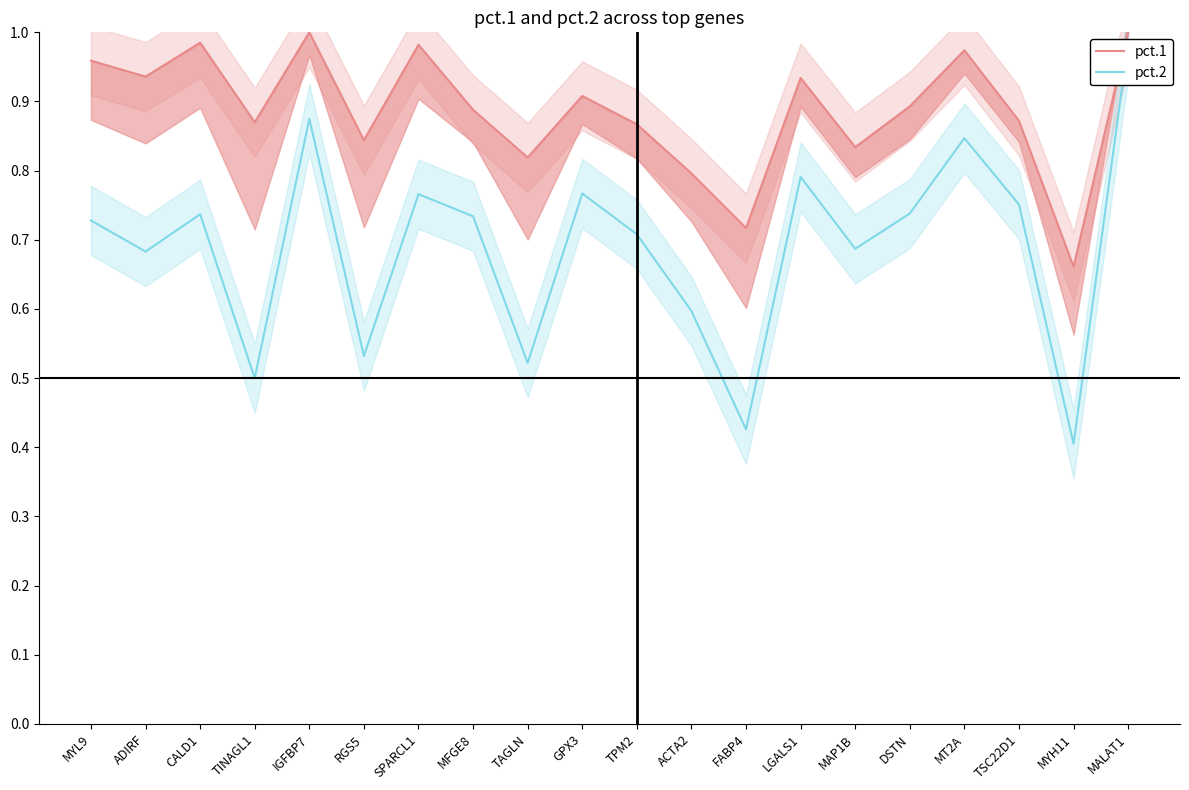

Read the pct.1 value at SPARCL1.

1.0